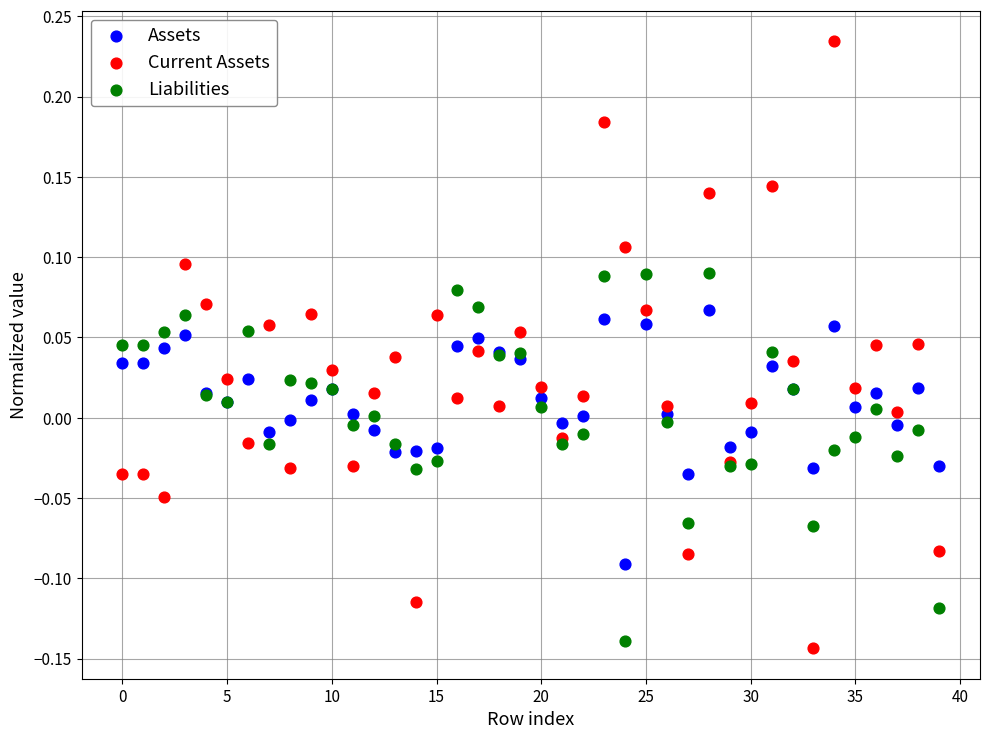

Which series reaches the maximum Y coordinate?

Current Assets